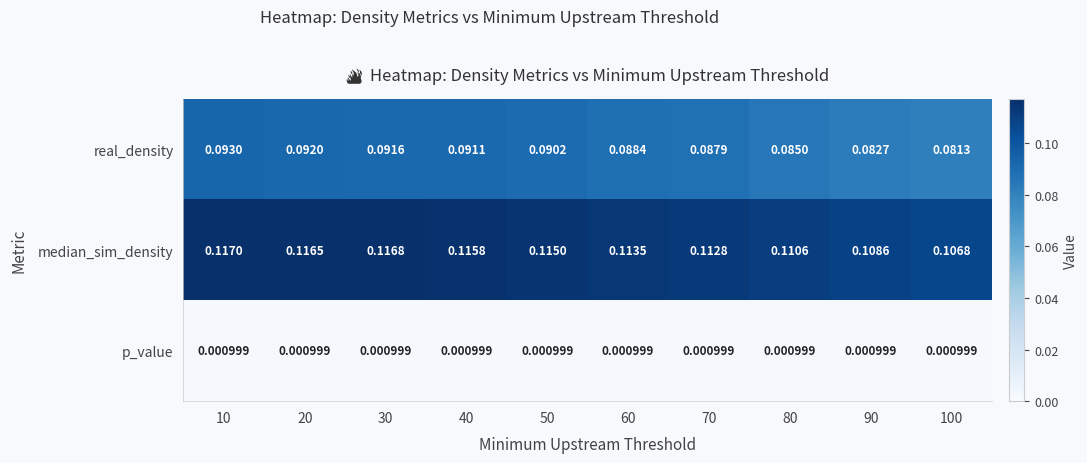

How many series are shown in this chart?

3